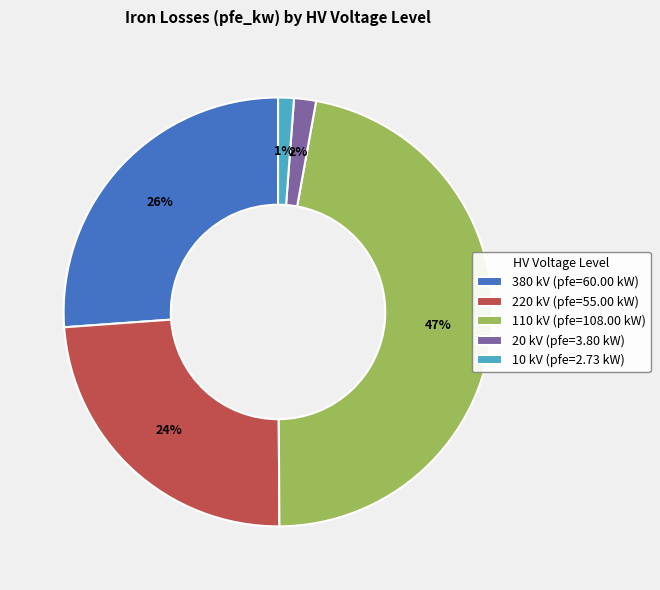

Which has a higher value, 380 kV (pfe=60.00 kW) or 20 kV (pfe=3.80 kW)?

380 kV (pfe=60.00 kW)